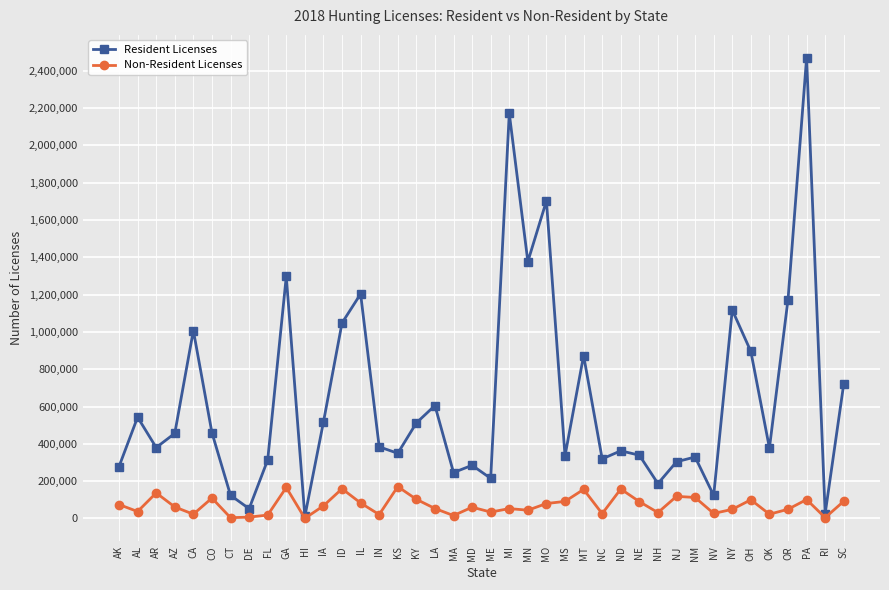

What is the difference between the highest and lowest values at CO?

350272